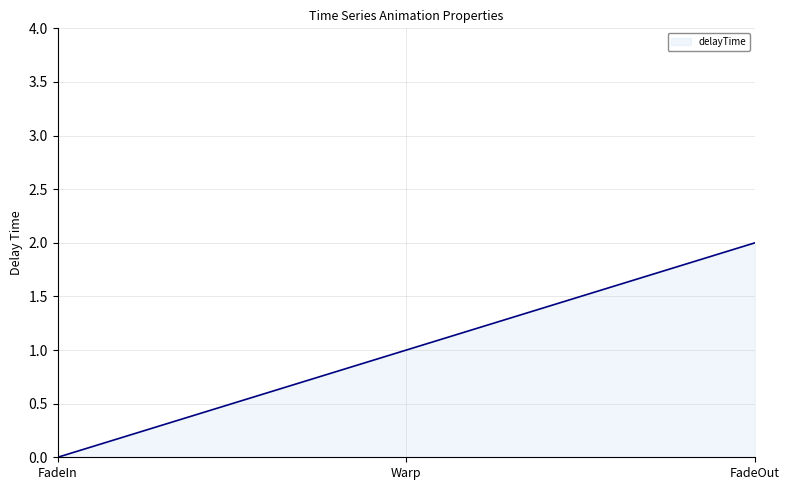

The value at Warp is 0. True or false?

False